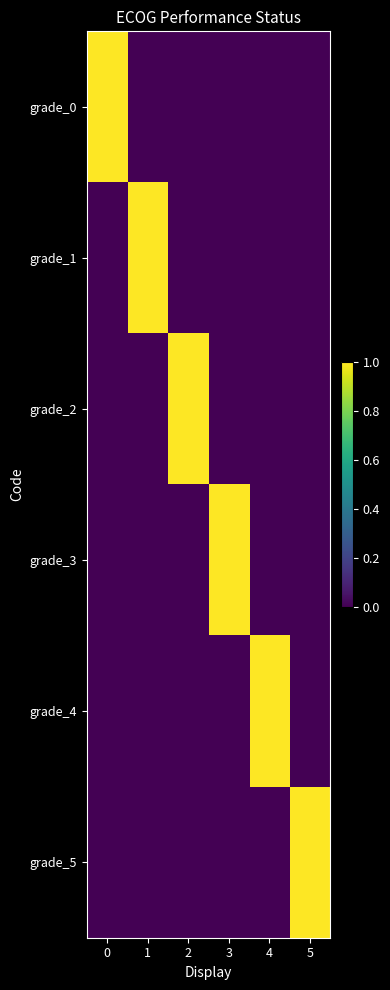

Which has a higher value, 2 or 3?

2